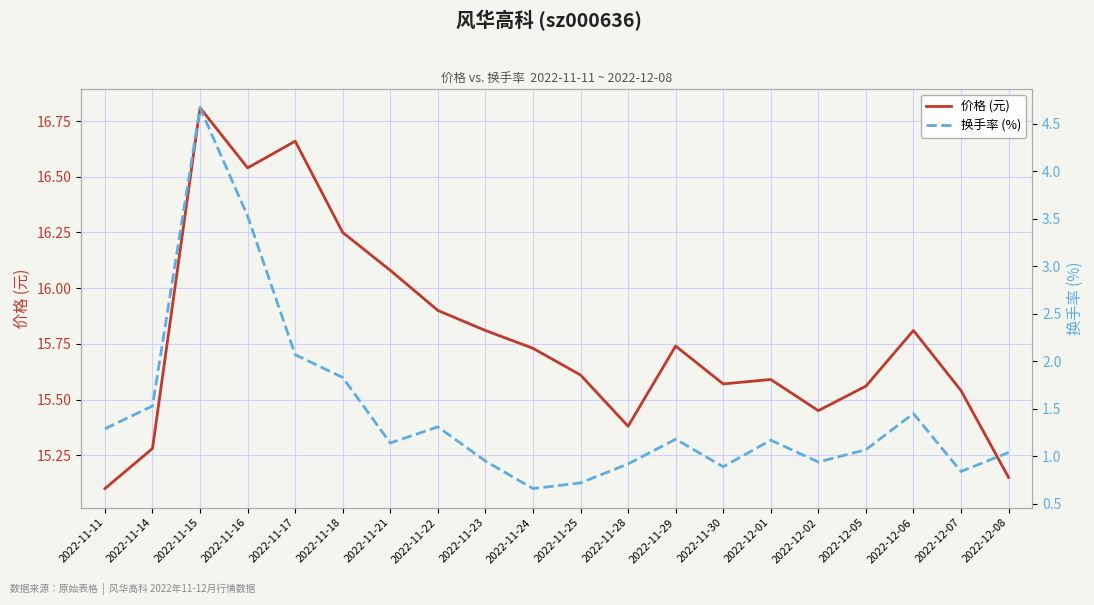

True or false: 换手率 (%) and 价格 (元) intersect in this chart.

False